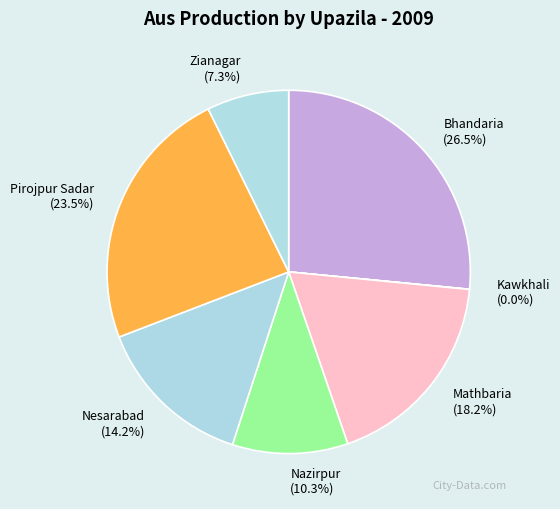

Do Bhandaria and Nesarabad together represent more than half of the pie?

No